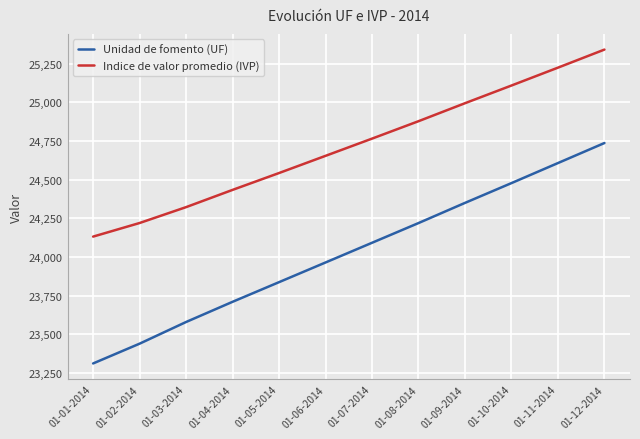

Is it true that Indice de valor promedio (IVP) equals 36444.3 at 01-10-2014?

False